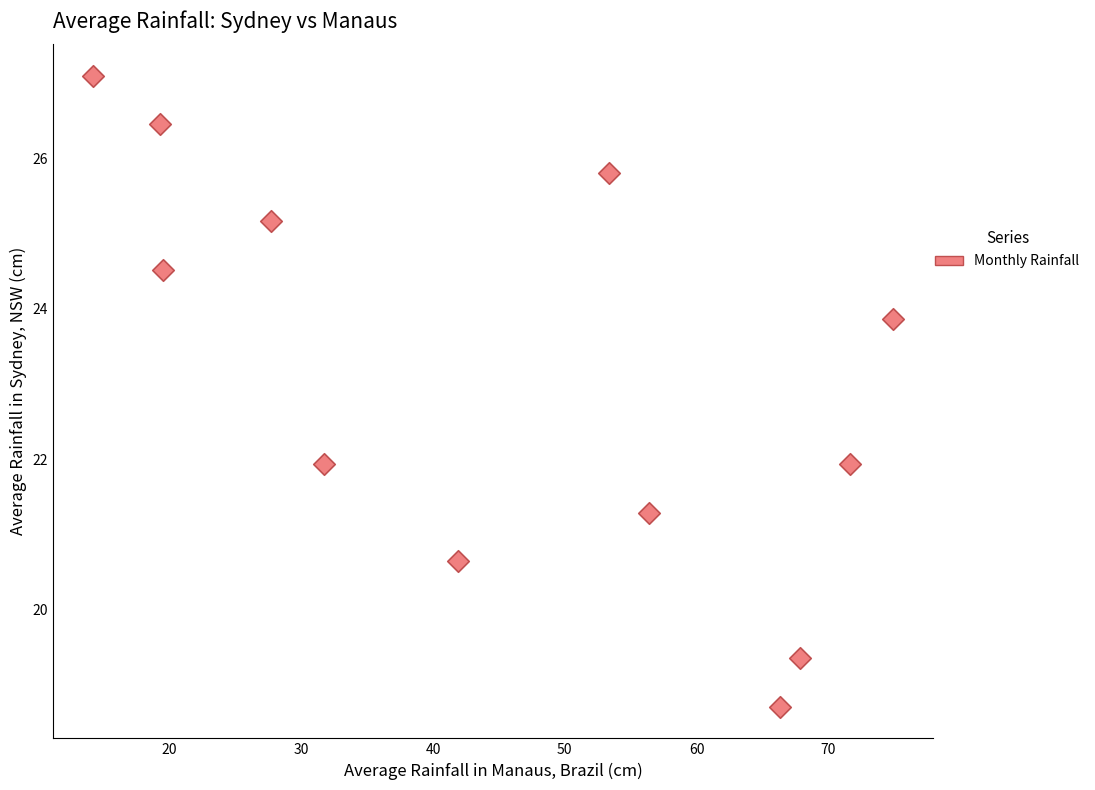

What is the average Y value?

23.1